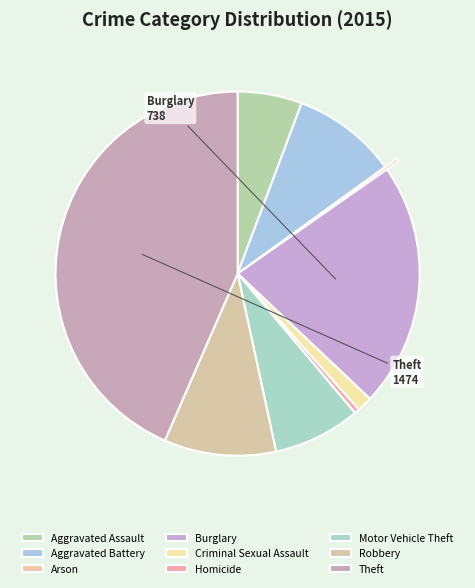

Which category has the biggest portion of the pie?

Theft